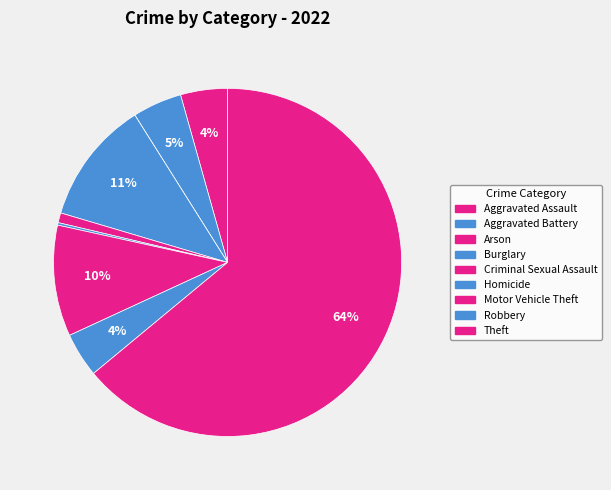

Which slice represents more than half of the pie?

Theft